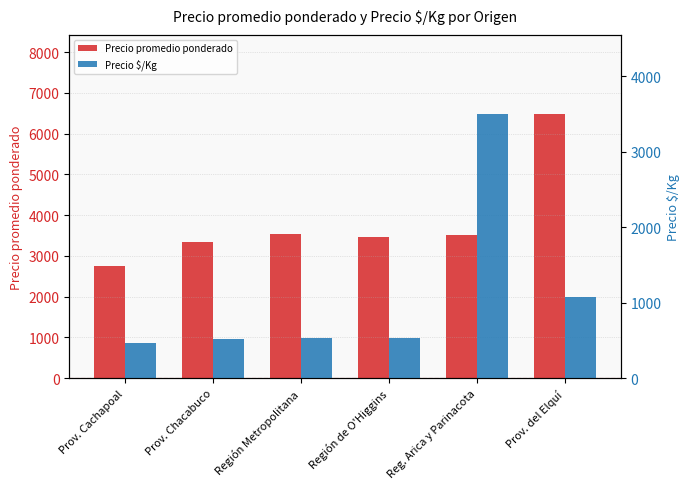

The value of Precio $/Kg at Región Metropolitana is 534. True or false?

True